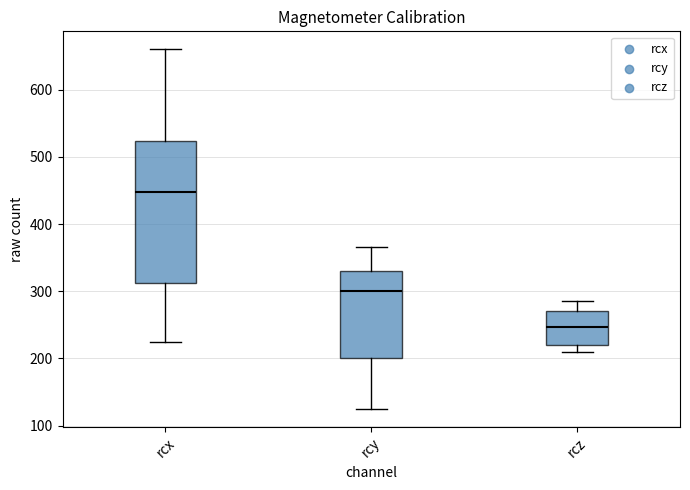

Comparing the boxes themselves (not the whiskers), which one is the tallest?

rcx